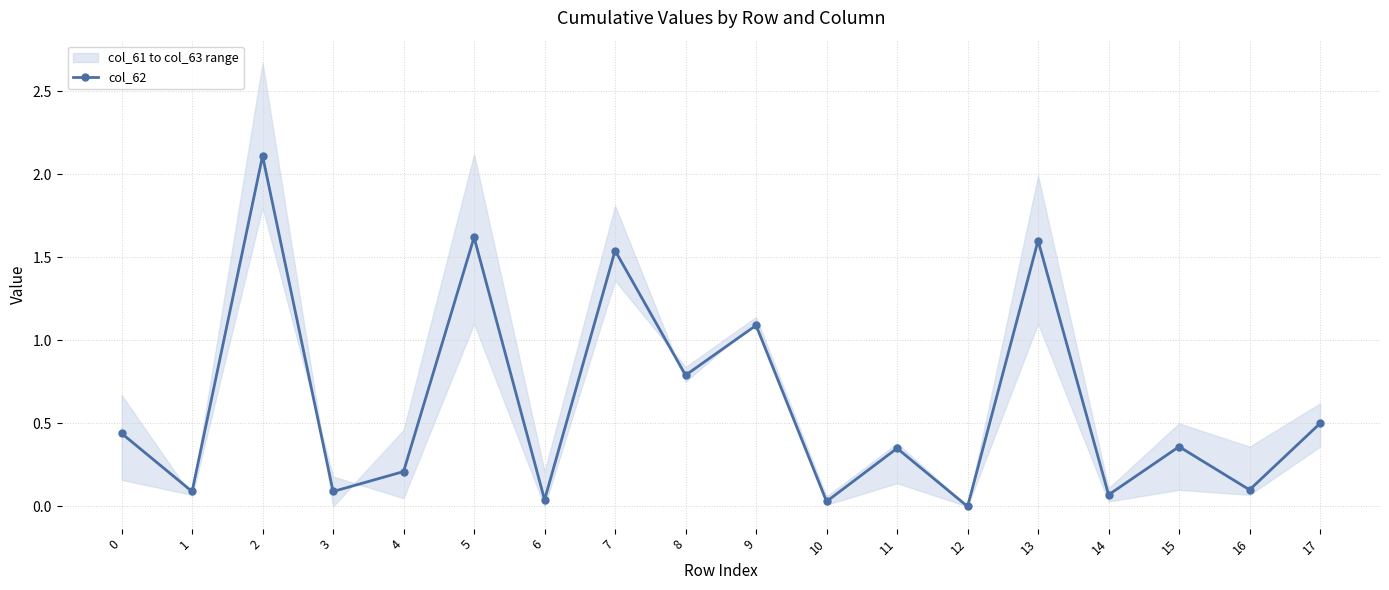

Which has a higher value, 13 or 0?

13